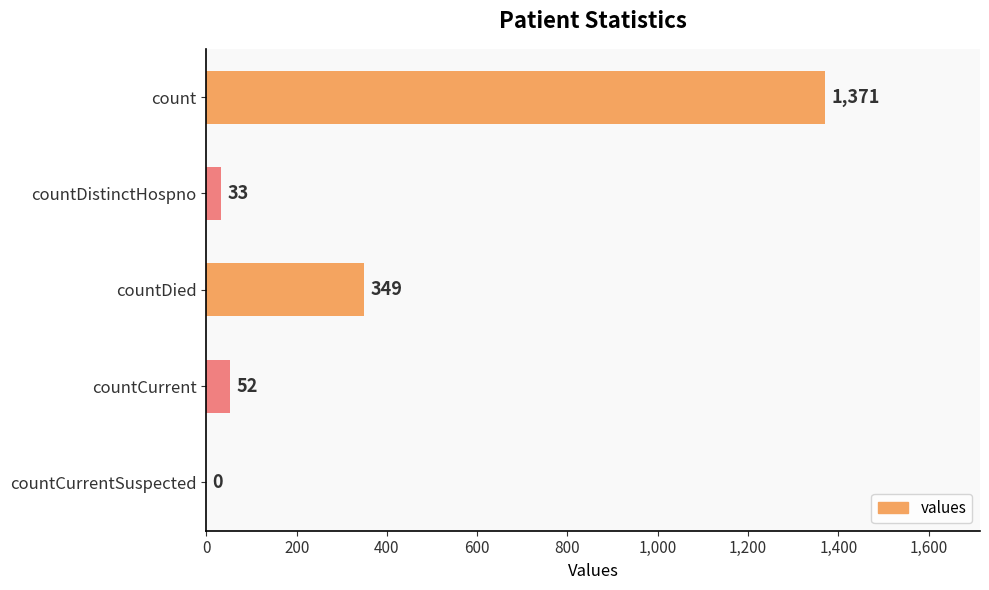

What is the change in value from count to countDied?

-1022